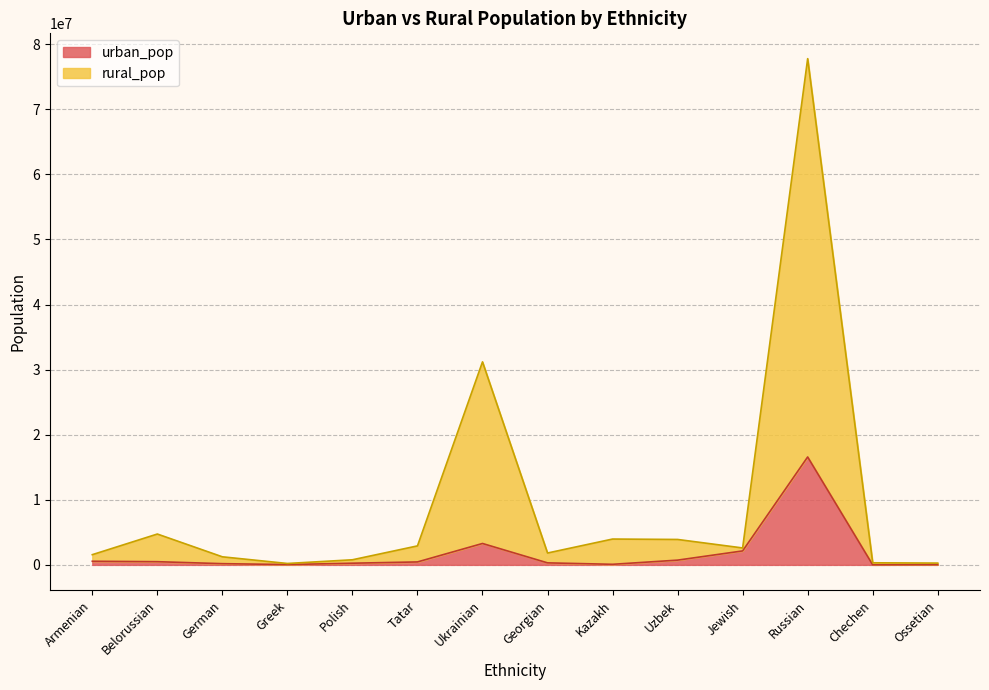

What is the sum of all urban_pop values?

25142803